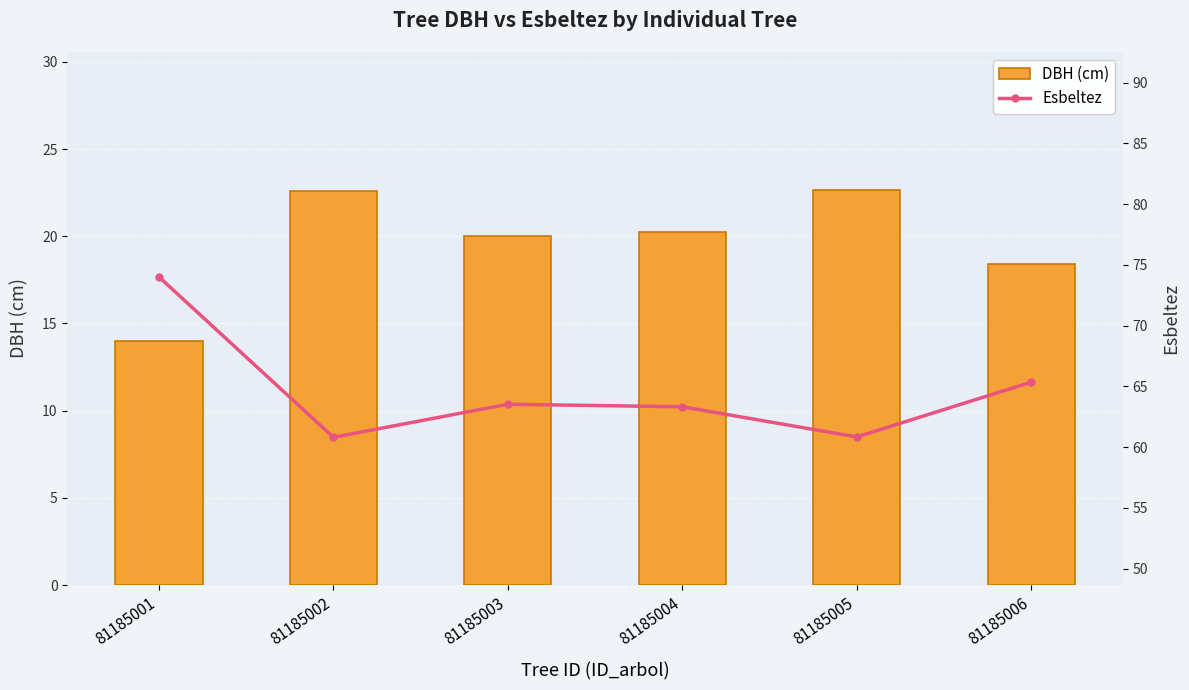

Which series has the largest total across all categories?

Esbeltez